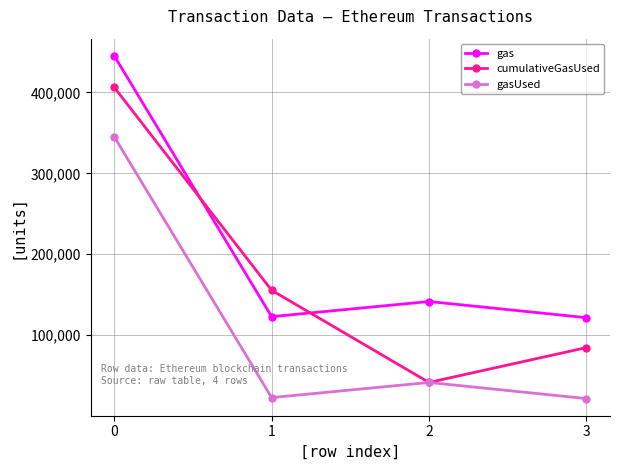

What is the value of the gas point at the 4th from the left?

121640